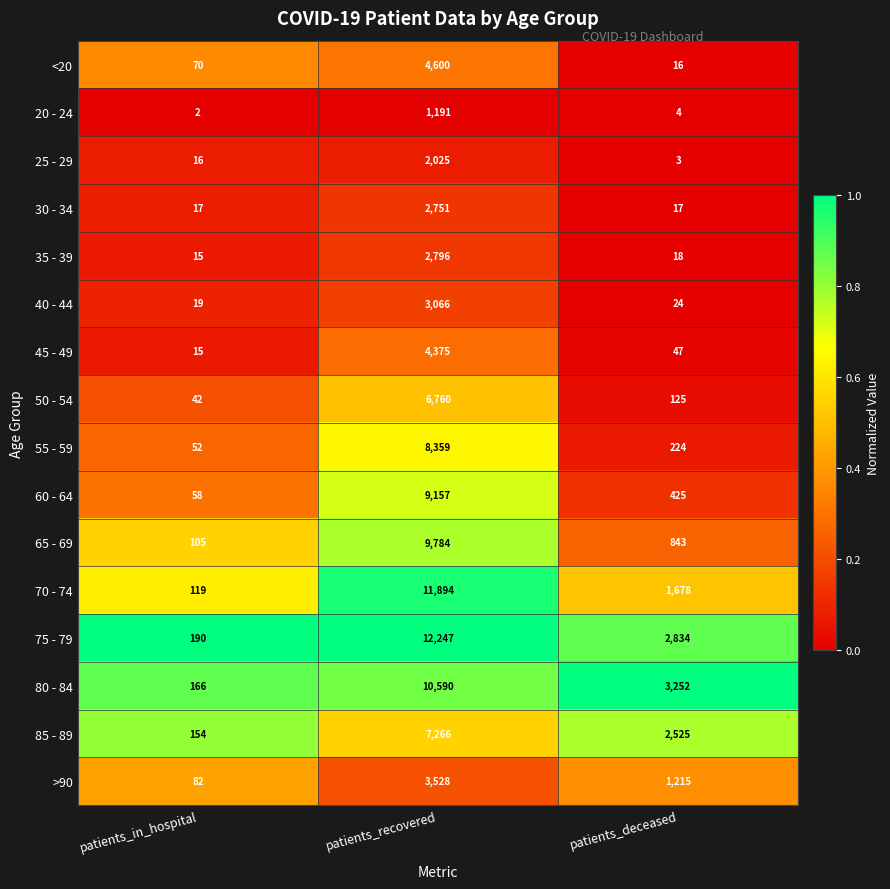

Rank the series by their maximum value, from highest to lowest.

75 - 79, 70 - 74, 80 - 84, 65 - 69, 60 - 64, 55 - 59, 85 - 89, 50 - 54, <20, 45 - 49, >90, 40 - 44, 35 - 39, 30 - 34, 25 - 29, 20 - 24